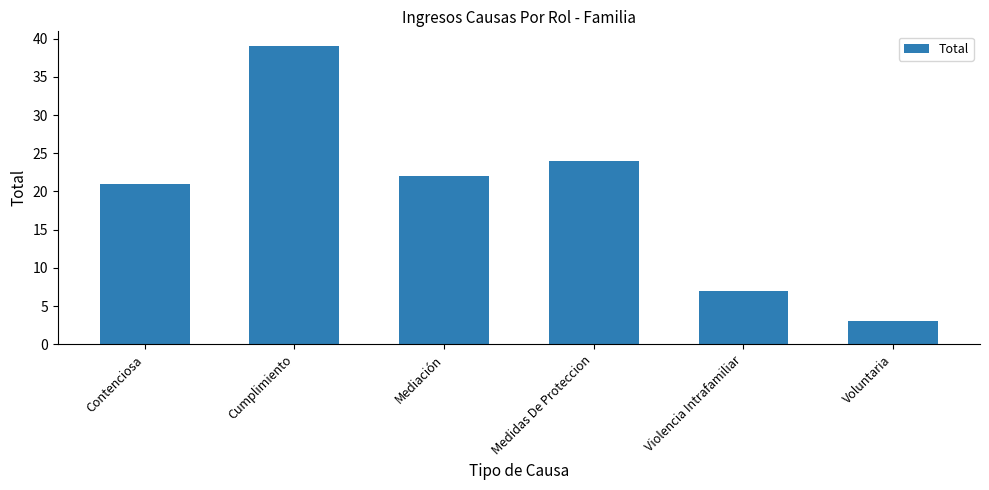

Between Mediación and Contenciosa, which is larger?

Mediación